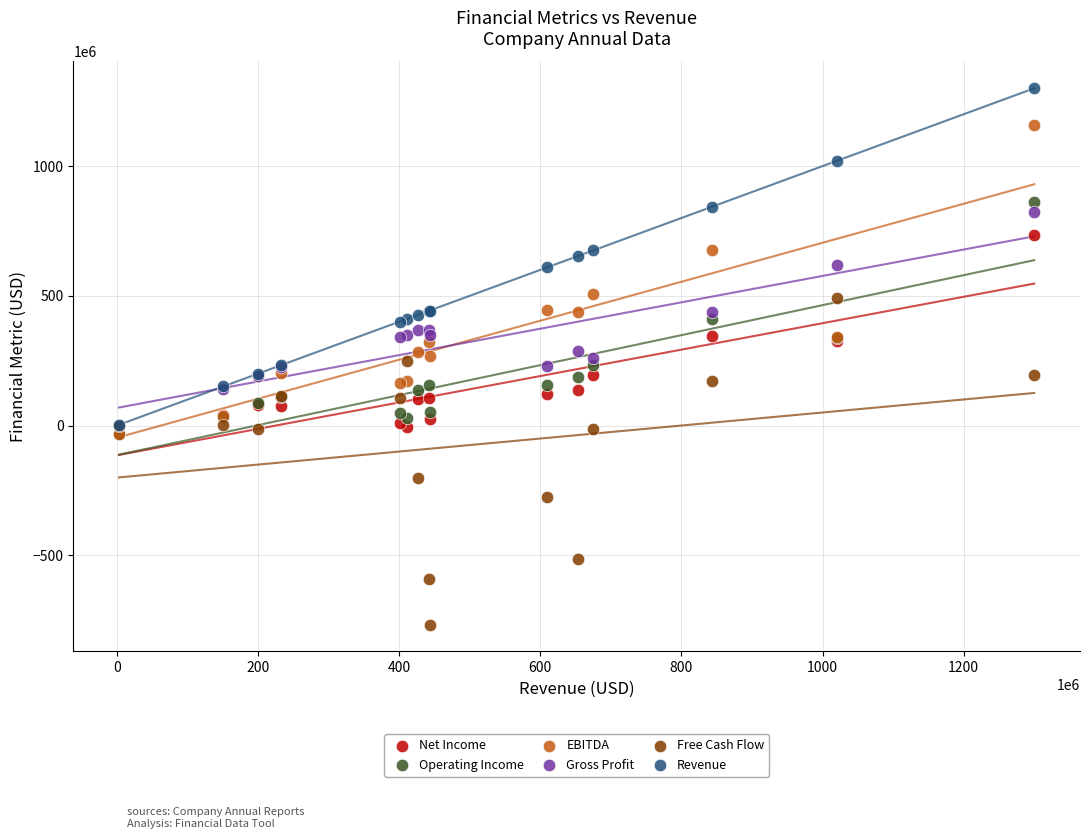

In the Free Cash Flow series, what Y value is closest to -137800000?

-202800000